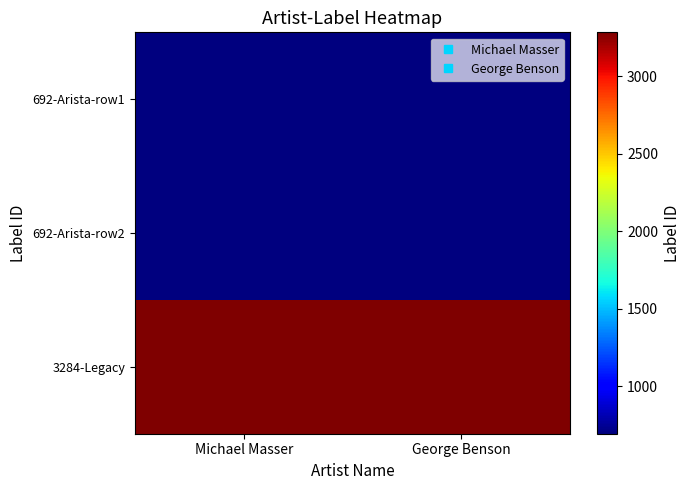

What is the greatest value displayed?

3284